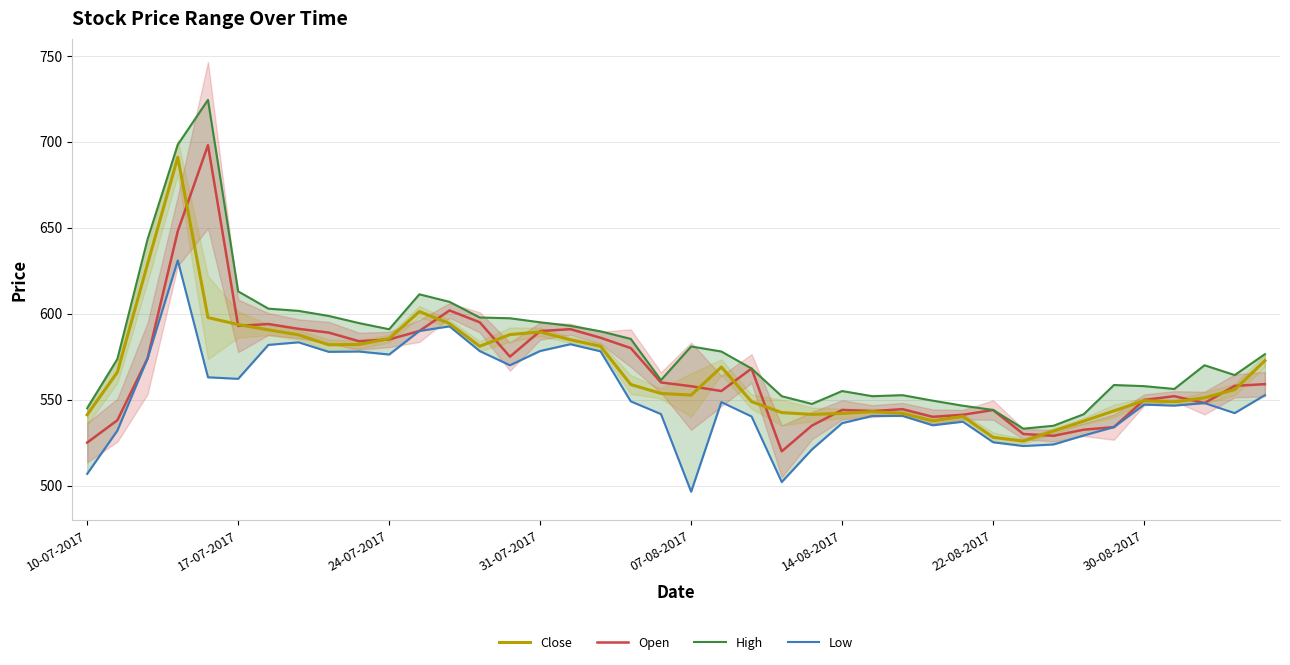

True or false: Close has a value of 375.9 at 17-07-2017.

False